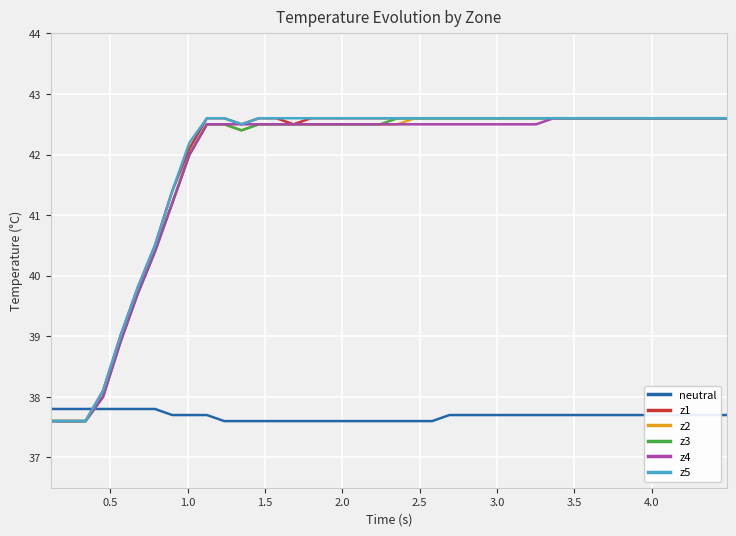

What is the difference between the second highest and minimum values in the neutral series?

0.2